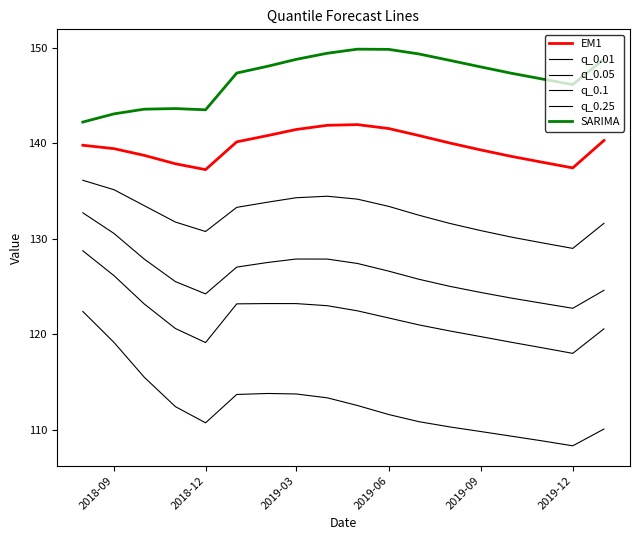

What is the value of the q_0.05 point at the 17th from the left?

118.0